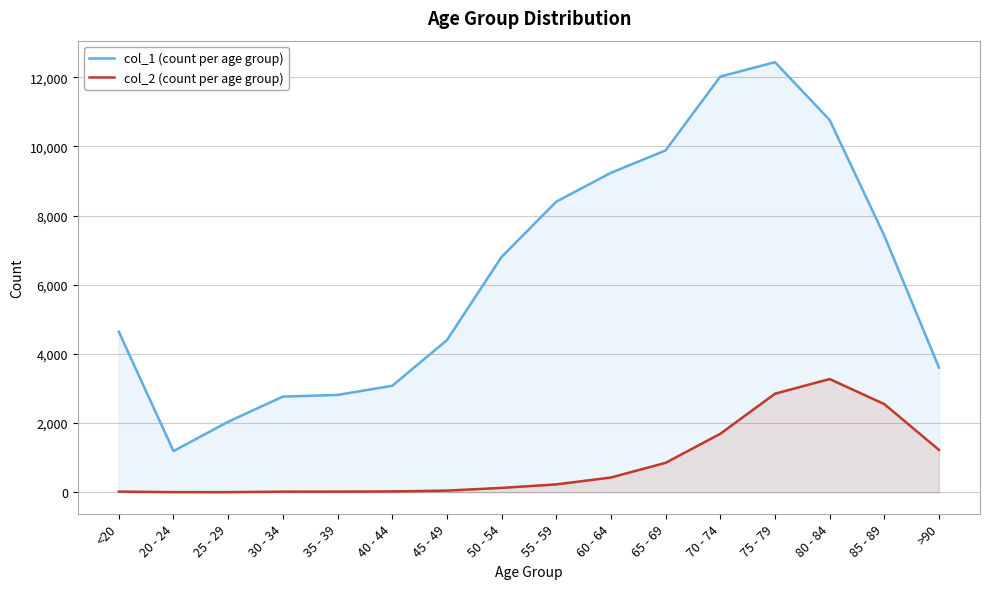

How many values in the col_2 (count per age group) series exceed 227?

7